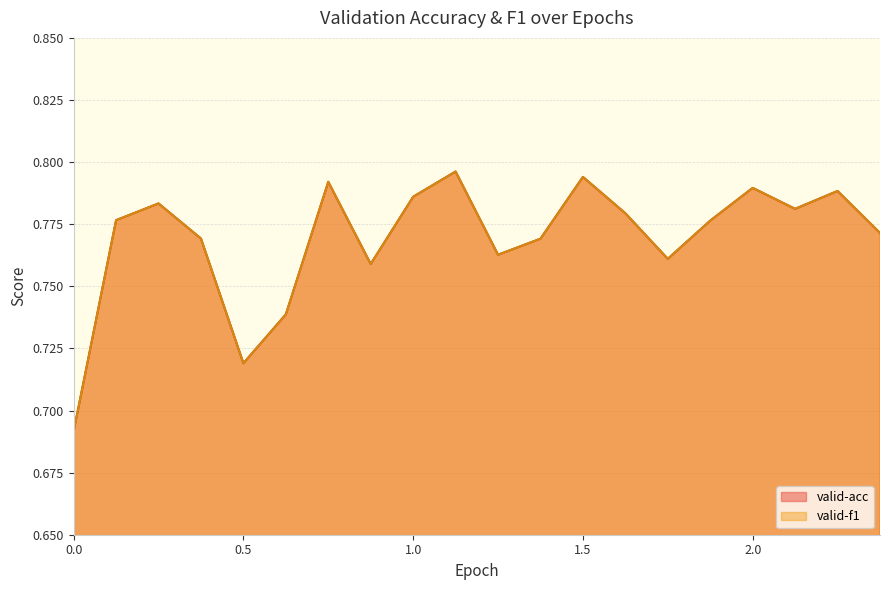

True or false: valid-acc and valid-f1 intersect in this chart.

False